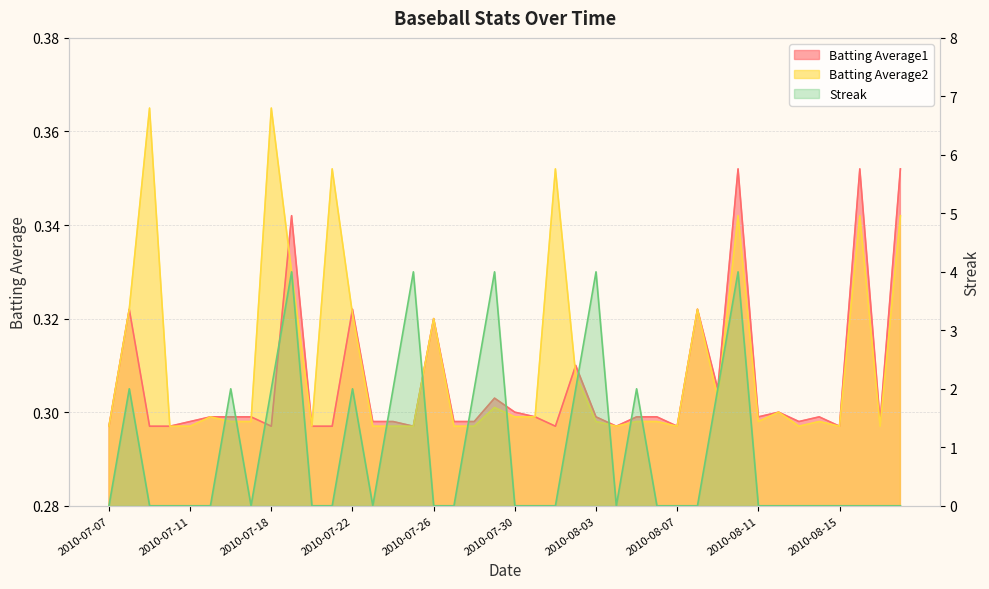

How many interior local valleys does the Batting Average2 series have?

8